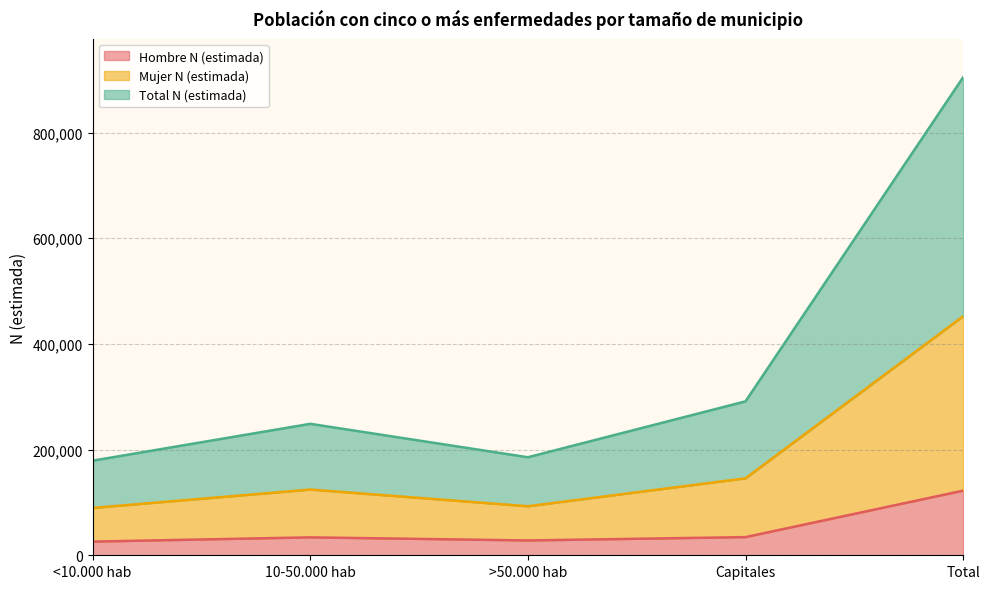

How many data points in Total N (estimada) are less than 248784?

2